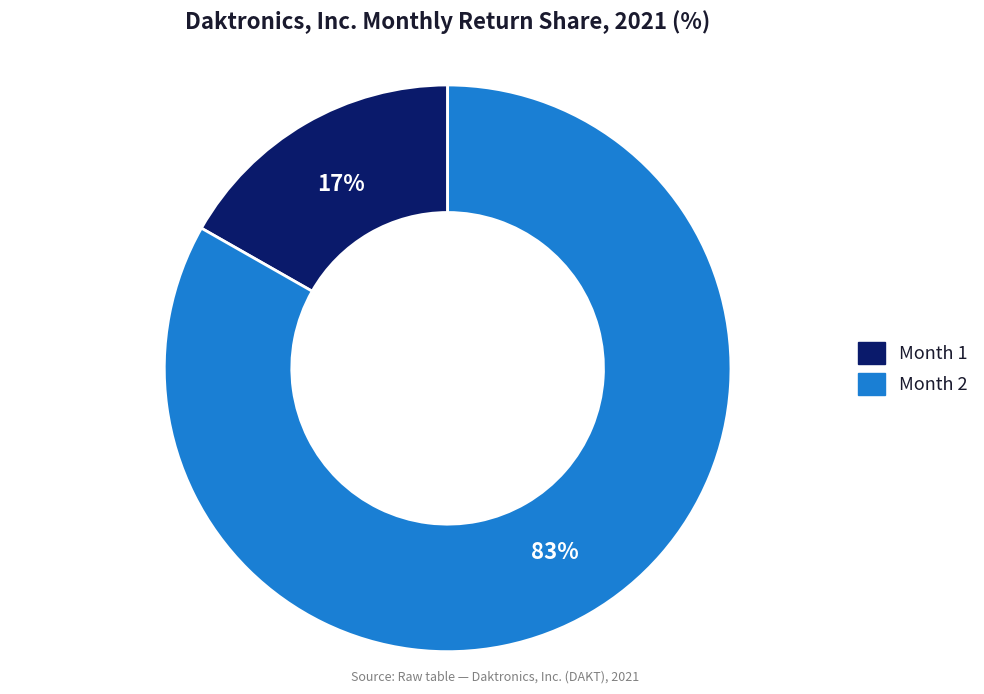

Is there any slice that represents more than half of the pie?

Yes